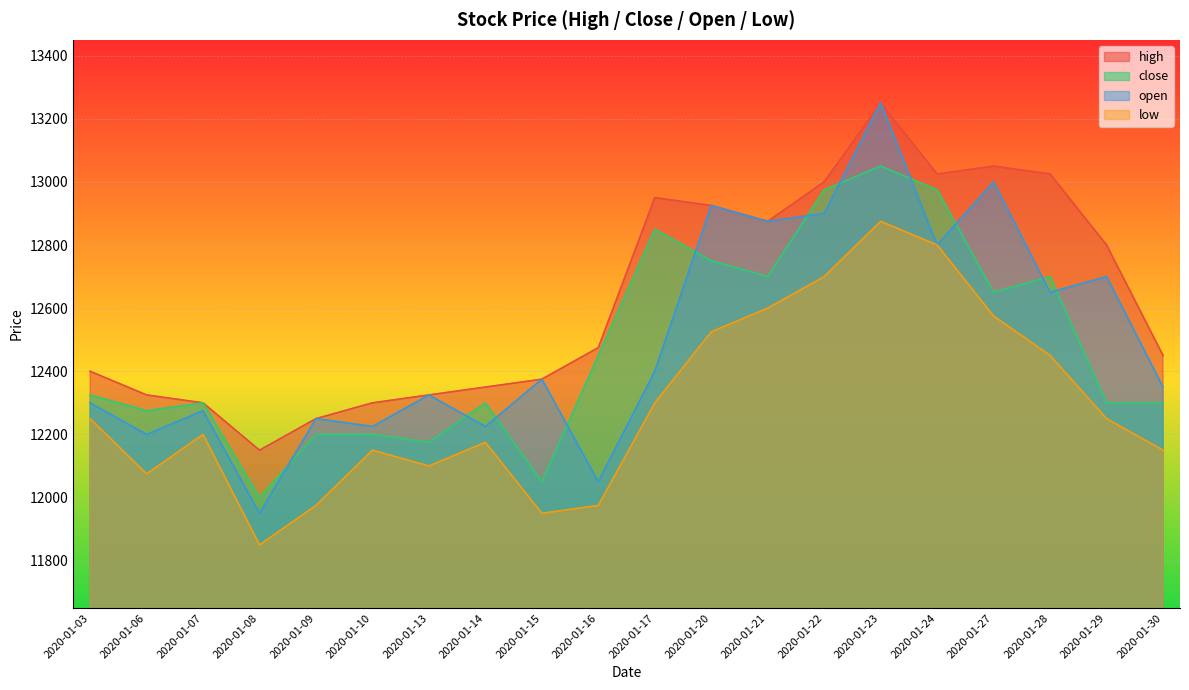

What is the value of the low point at the 5th from the left?

11975